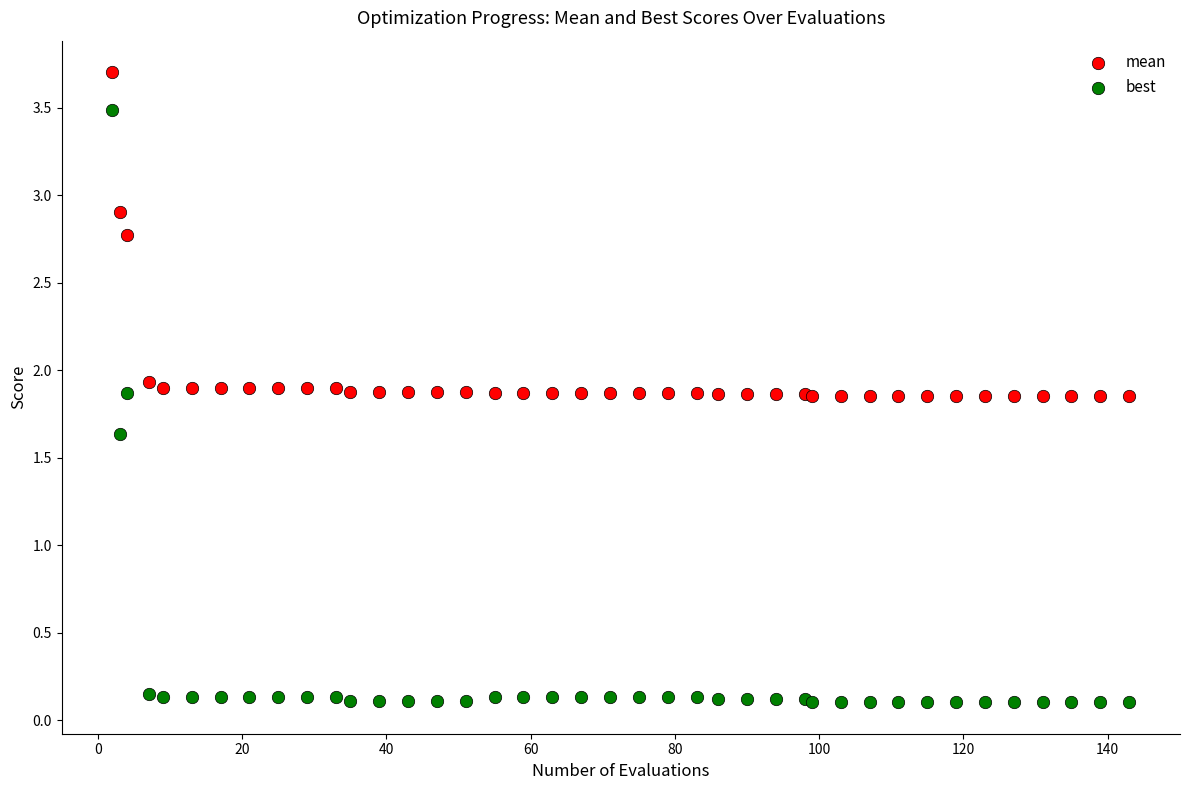

Which series has the widest spread of Y values?

best